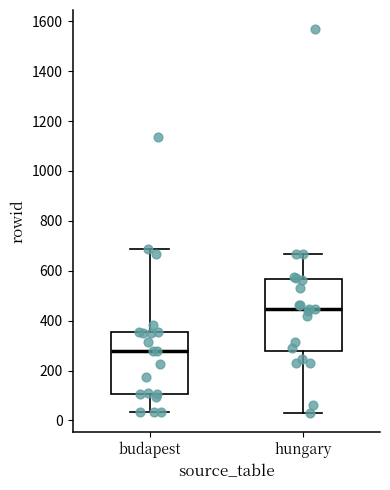

Which box has the highest median line?

hungary